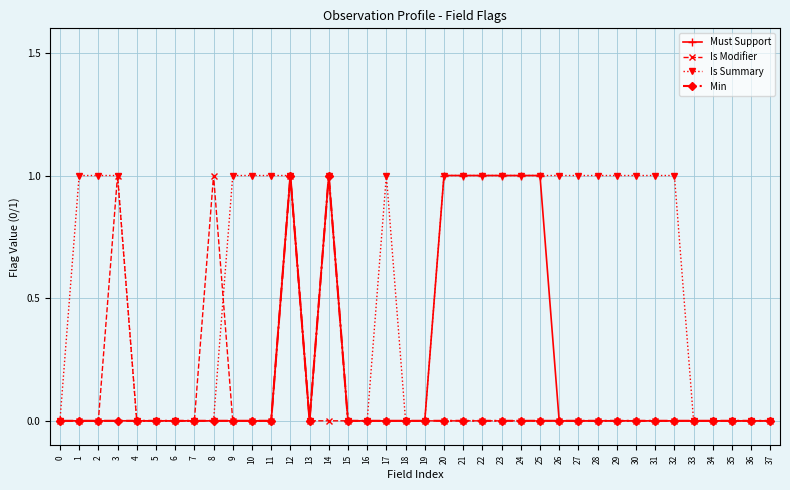

Reading left to right, what are all the values shown in this chart?

Must Support: 0	0	0	0	0	0	0	0	0	0	0	0	1	0	1	0	0	0	0	0	1	1	1	1	1	1	0	0	0	0	0	0	0	0	0	0	0	0
Is Modifier: 0	0	0	1	0	0	0	0	1	0	0	0	1	0	0	0	0	0	0	0	0	0	0	0	0	0	0	0	0	0	0	0	0	0	0	0	0	0
Is Summary: 0	1	1	1	0	0	0	0	0	1	1	1	1	0	1	0	0	1	0	0	1	1	1	1	1	1	1	1	1	1	1	1	1	0	0	0	0	0
Min: 0	0	0	0	0	0	0	0	0	0	0	0	1	0	1	0	0	0	0	0	0	0	0	0	0	0	0	0	0	0	0	0	0	0	0	0	0	0